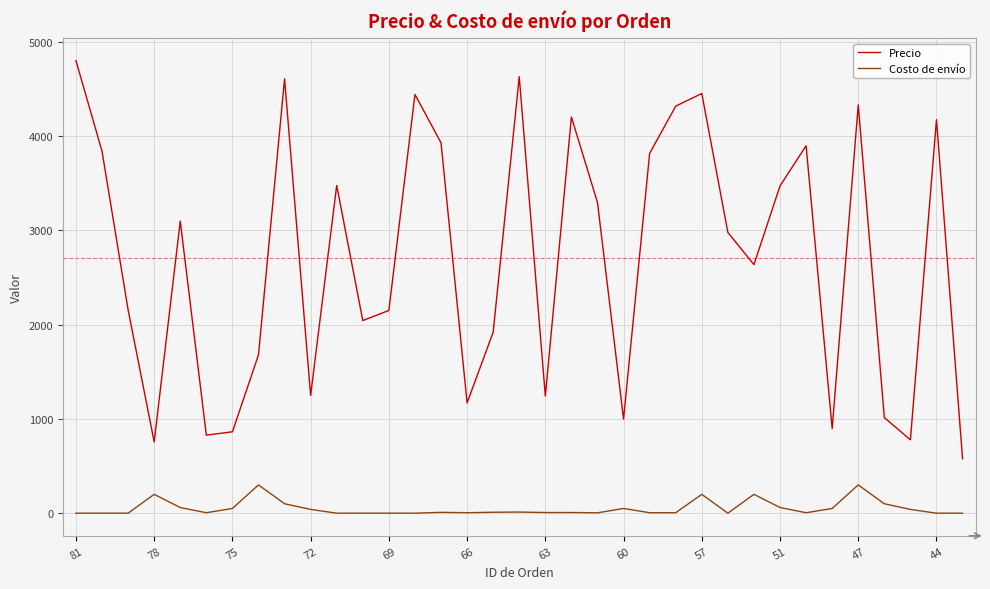

Which series has the largest total across all categories?

Precio